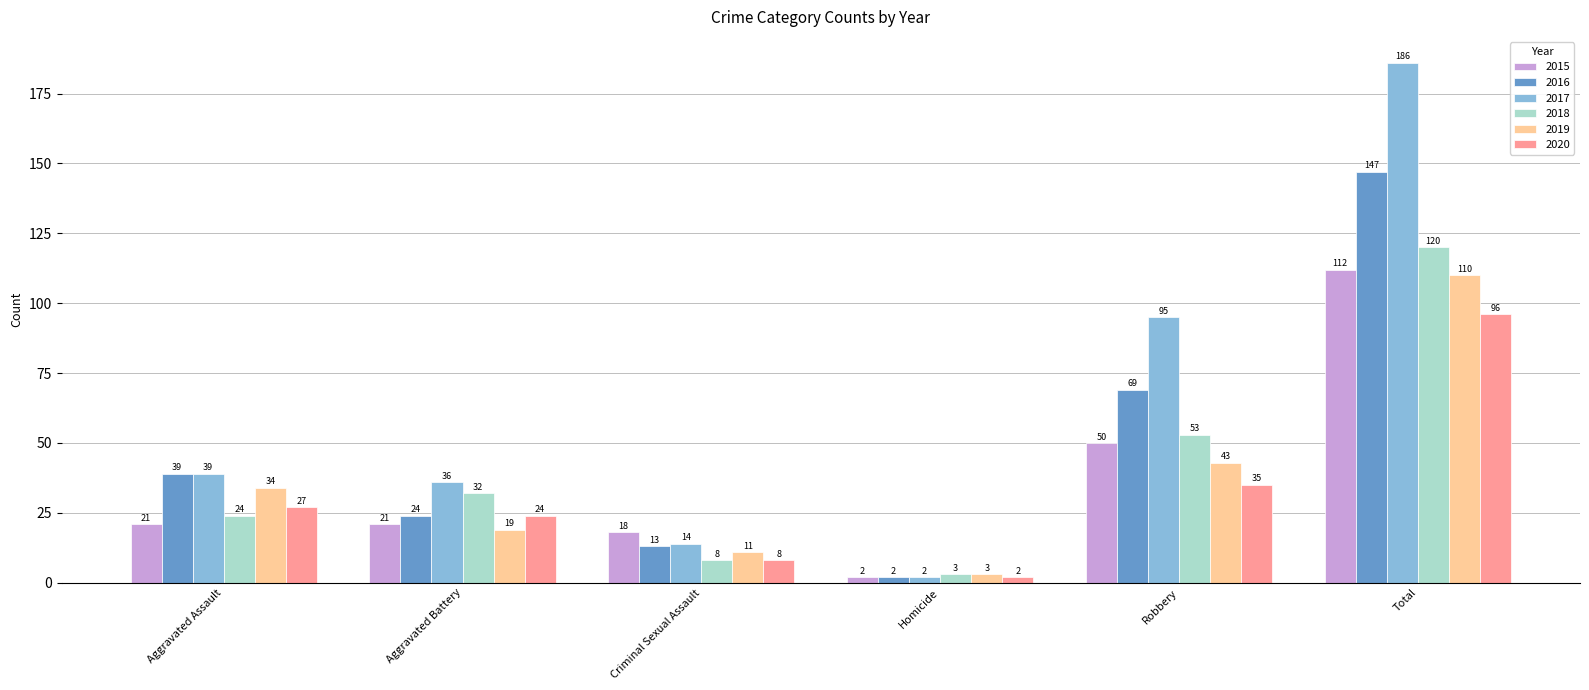

List the labels in order of 2017 value, largest first.

Total, Robbery, Aggravated Assault, Aggravated Battery, Criminal Sexual Assault, Homicide